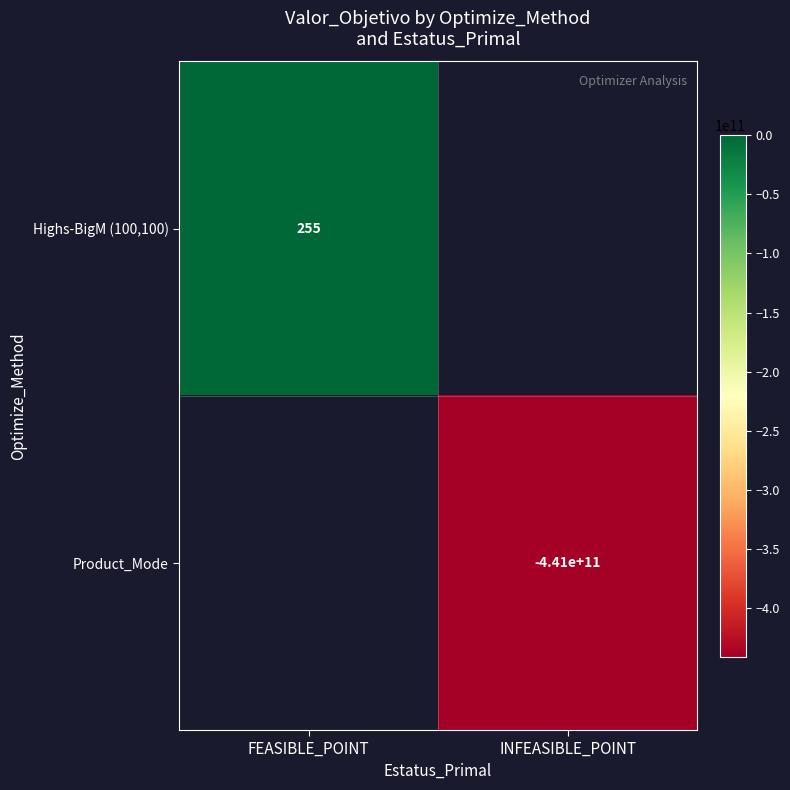

Is the value of Product_Mode at INFEASIBLE_POINT greater than the value of Highs-BigM (100,100) at FEASIBLE_POINT?

No